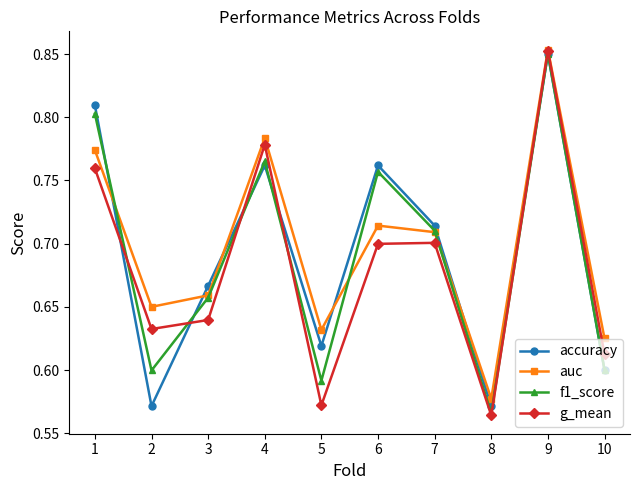

Which series changed the most between 8 and 10?

g_mean